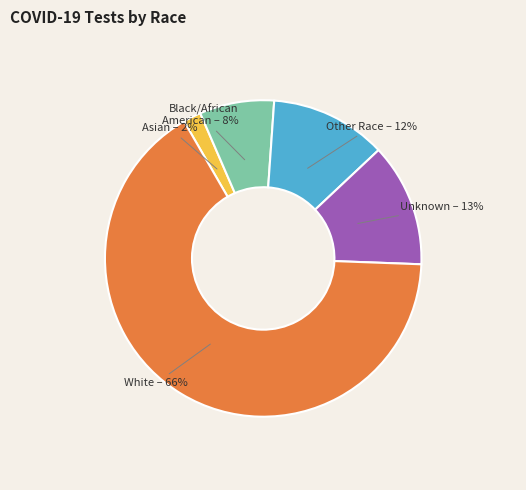

To the nearest percent, what is the average slice percentage?

20%